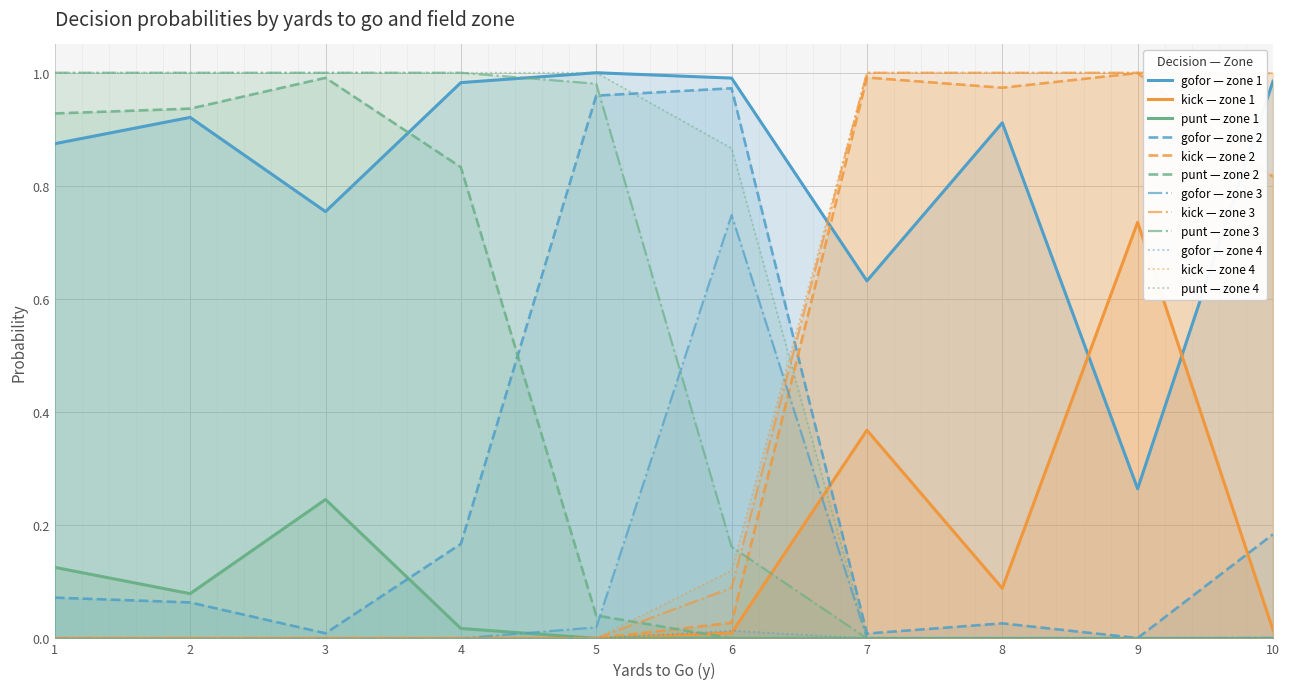

At 5, list the series in order from smallest to largest.

kick, punt, gofor